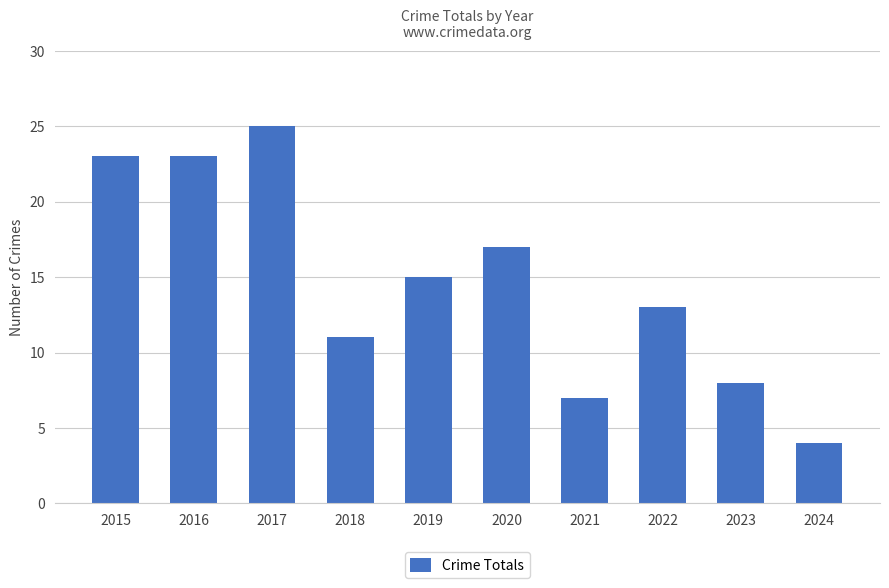

Does the chart contain any negative values?

No